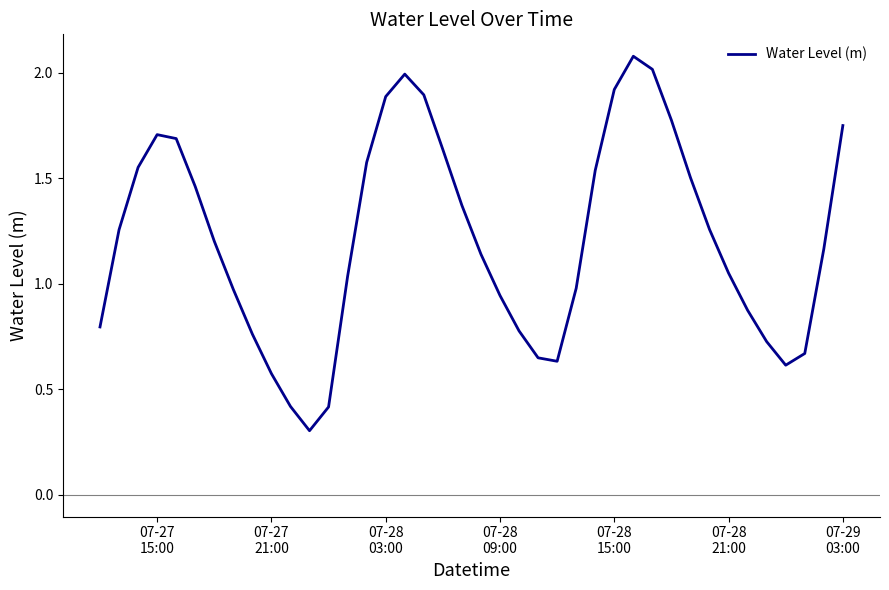

What is the greatest value displayed?

2.1